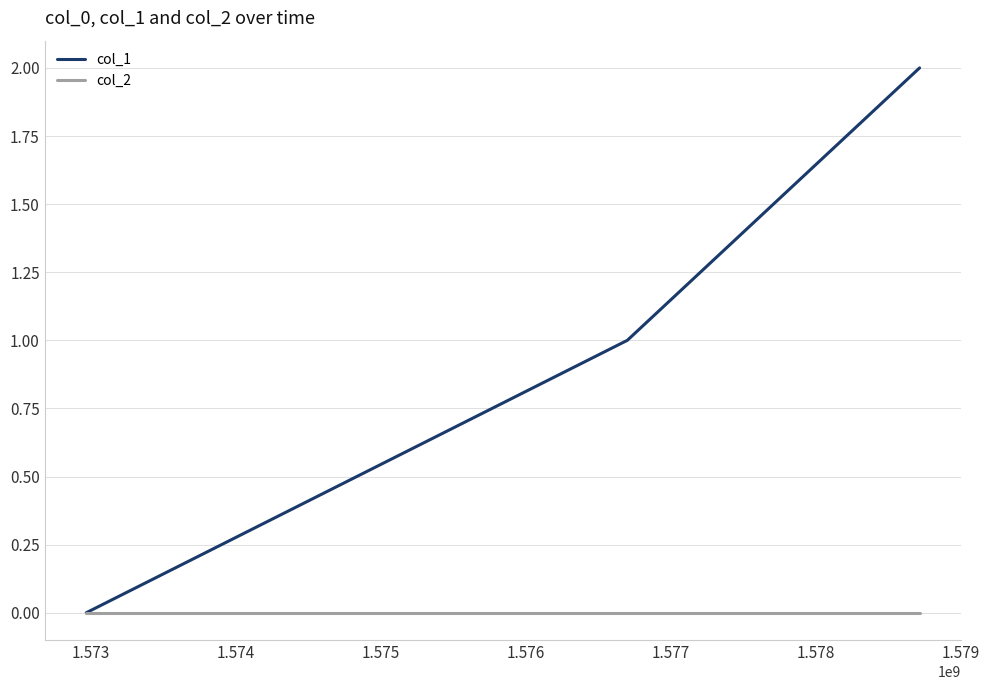

Which series has the largest range (max minus min)?

col_1